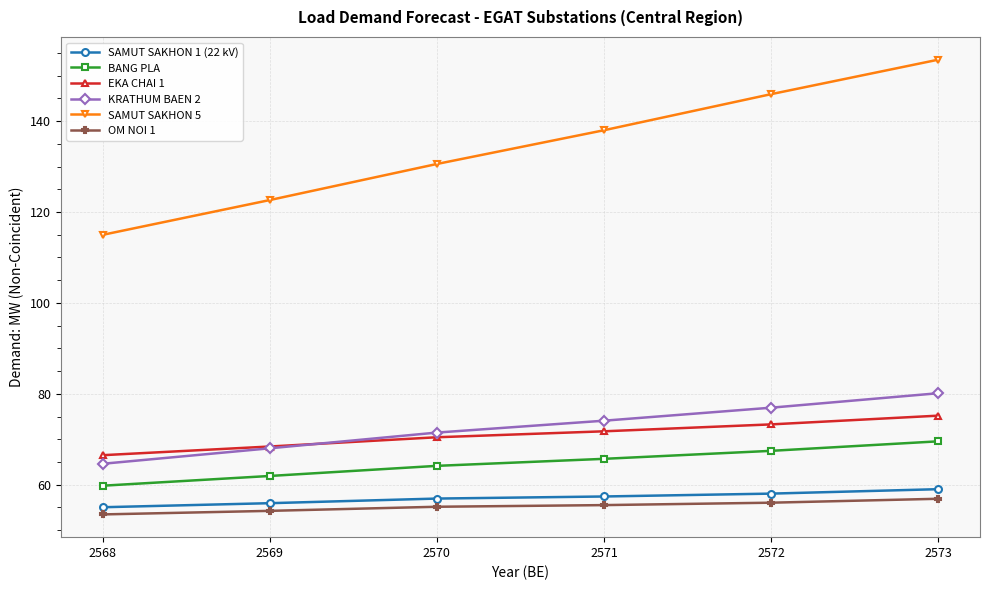

True or false: EKA CHAI 1 has more than 2 interior local peaks.

False